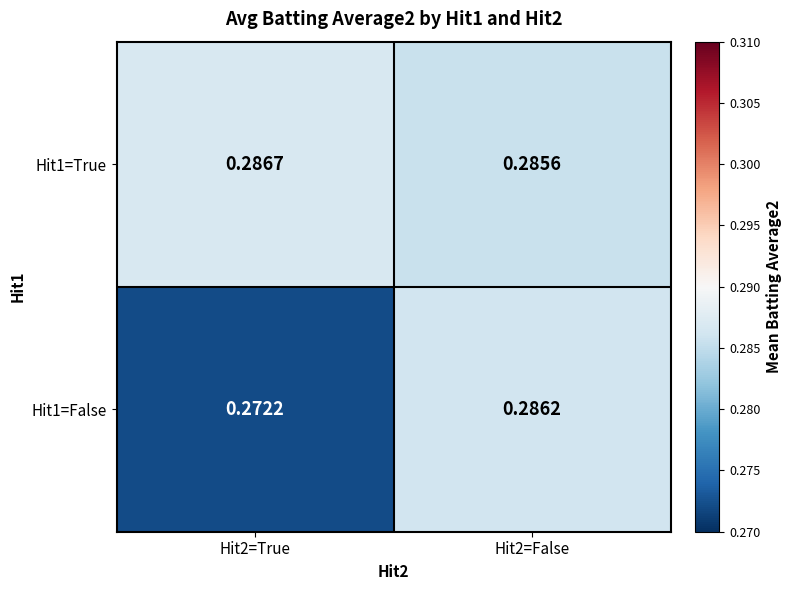

Is the value of Hit1=False at Hit2=False greater than the value of Hit1=True at Hit2=False?

Yes